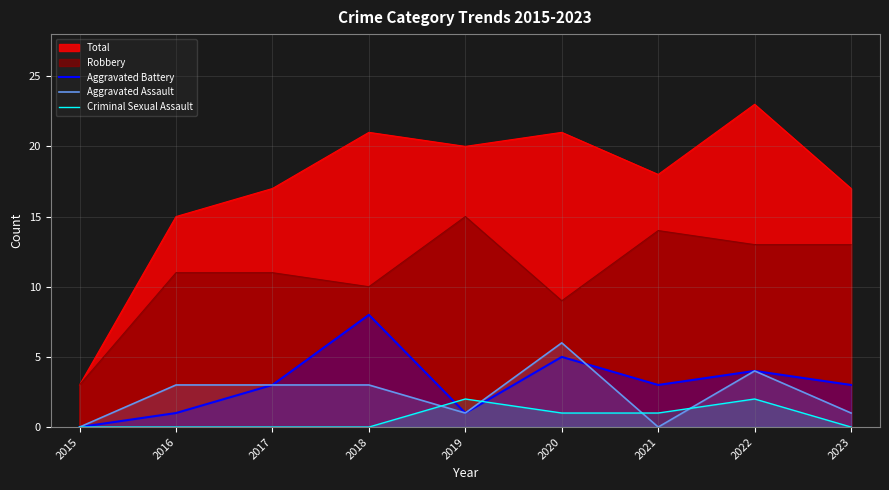

How many values in the Aggravated Assault series exceed 3?

2